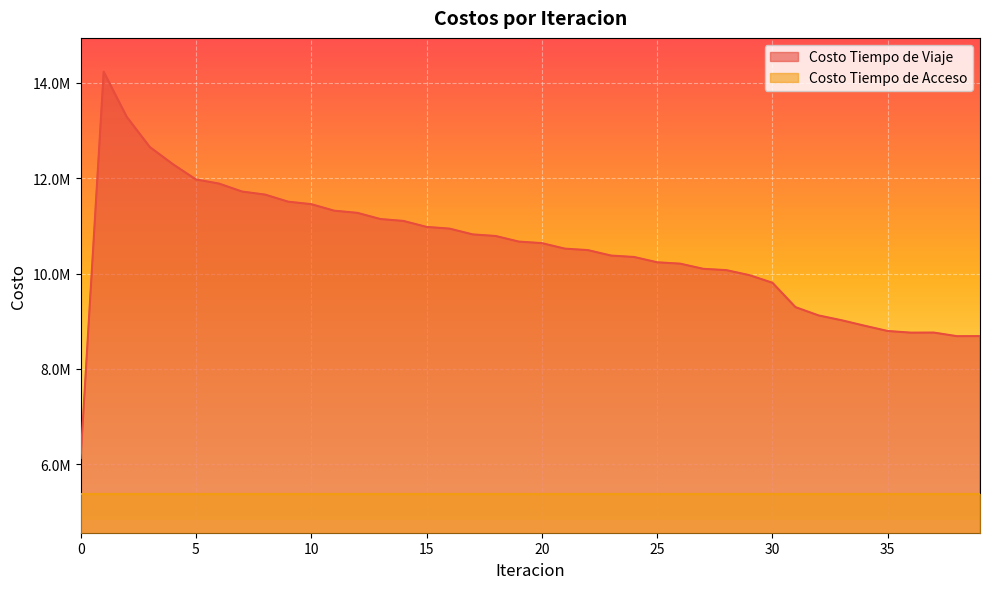

Which category has the highest value across all series?

1